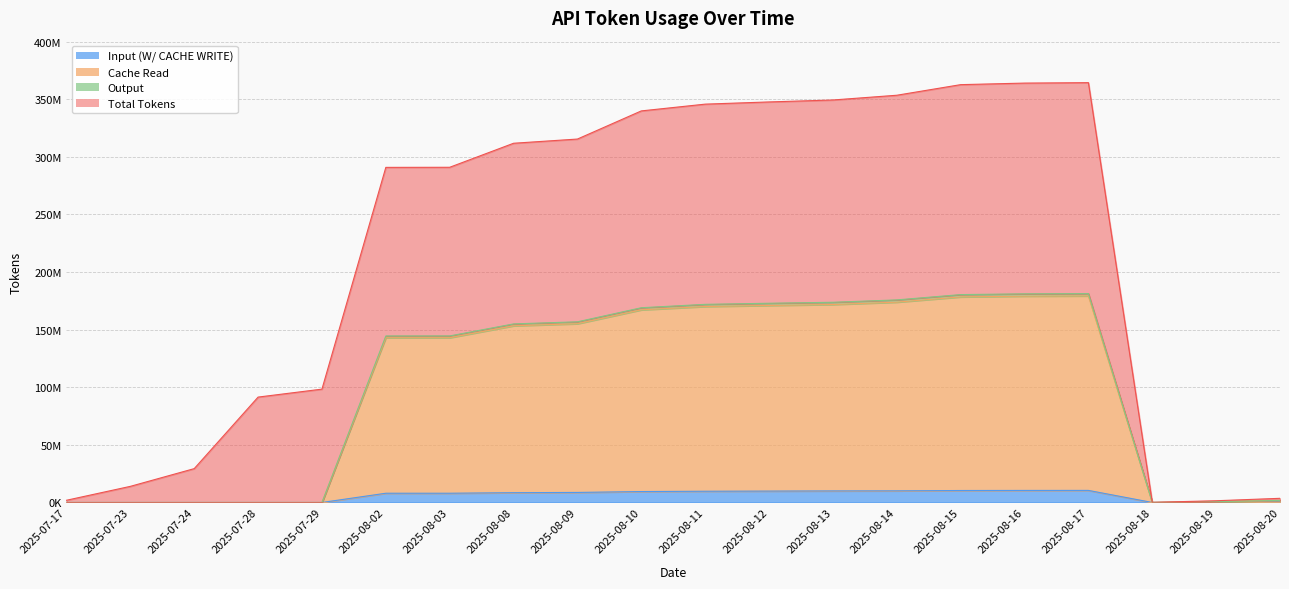

What is the total value across all series at 2025-07-24?

29385252